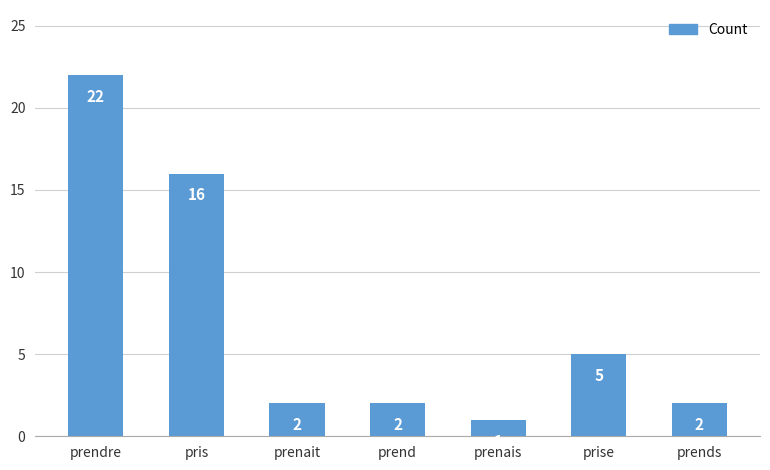

What is the label of the 3rd bar from the right?

prenais